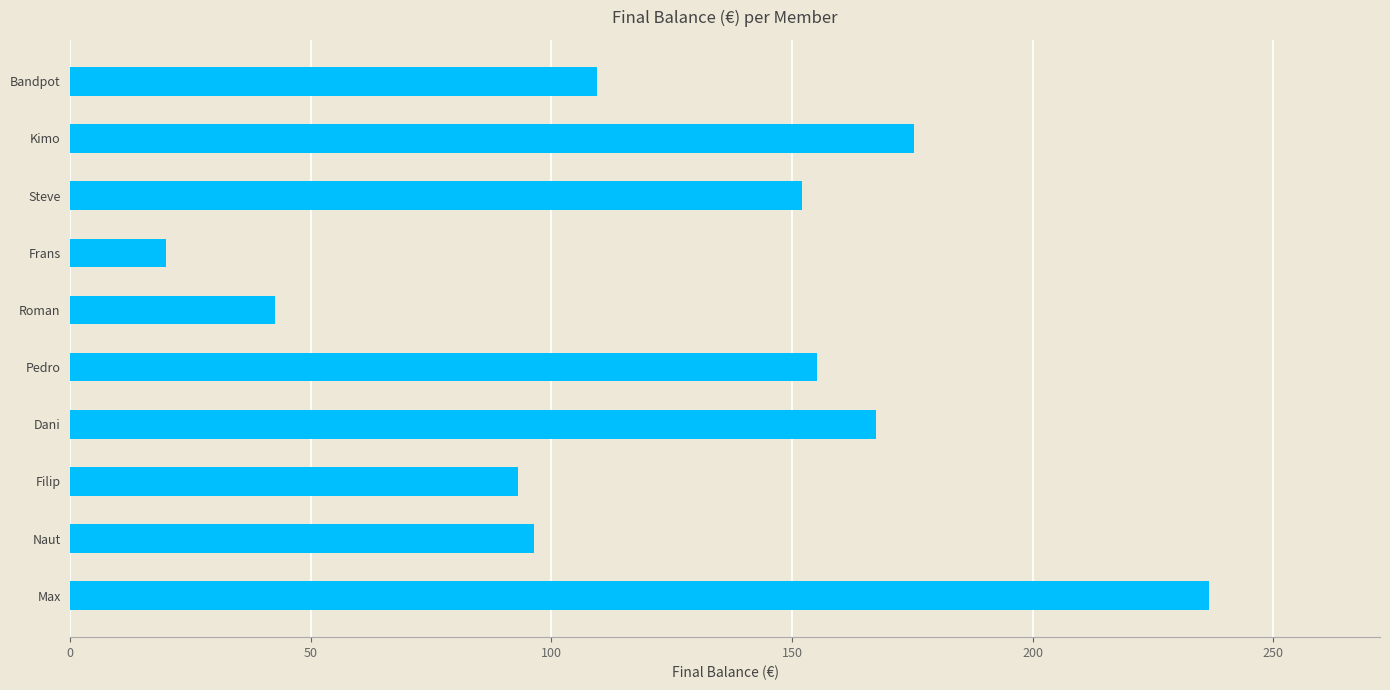

Rank the categories by value from highest to lowest.

Max, Kimo, Dani, Pedro, Steve, Bandpot, Naut, Filip, Roman, Frans